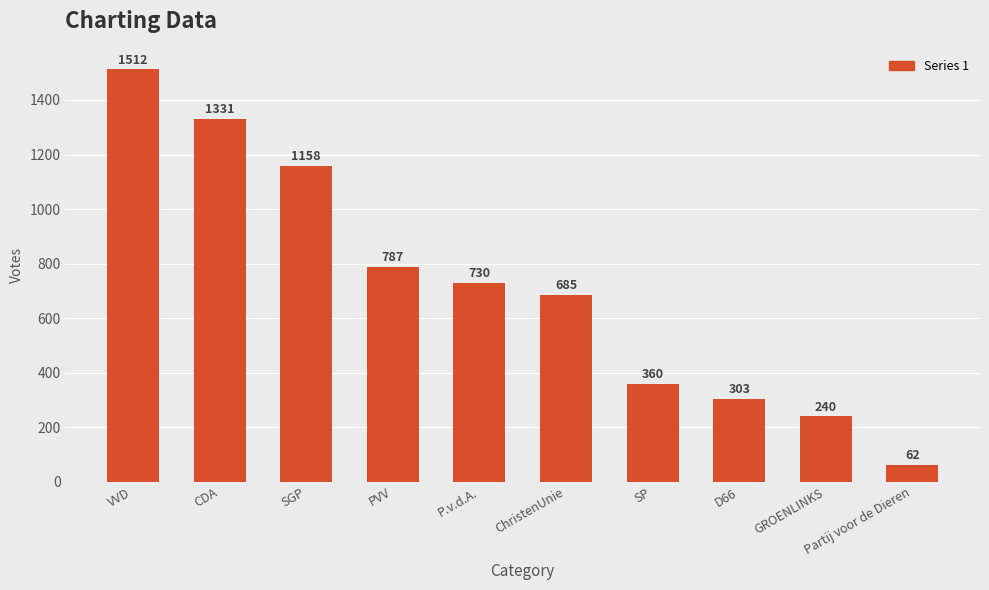

Rank the categories by value from highest to lowest.

VVD, CDA, SGP, PVV, P.v.d.A., ChristenUnie, SP, D66, GROENLINKS, Partij voor de Dieren